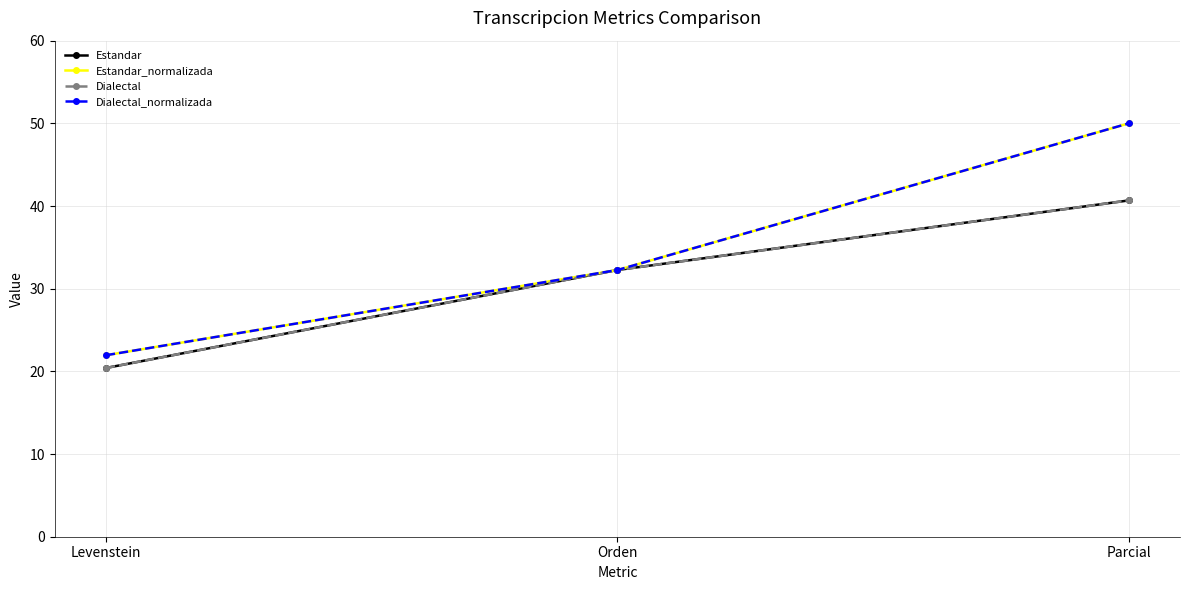

Does the chart have visible grid lines?

Yes